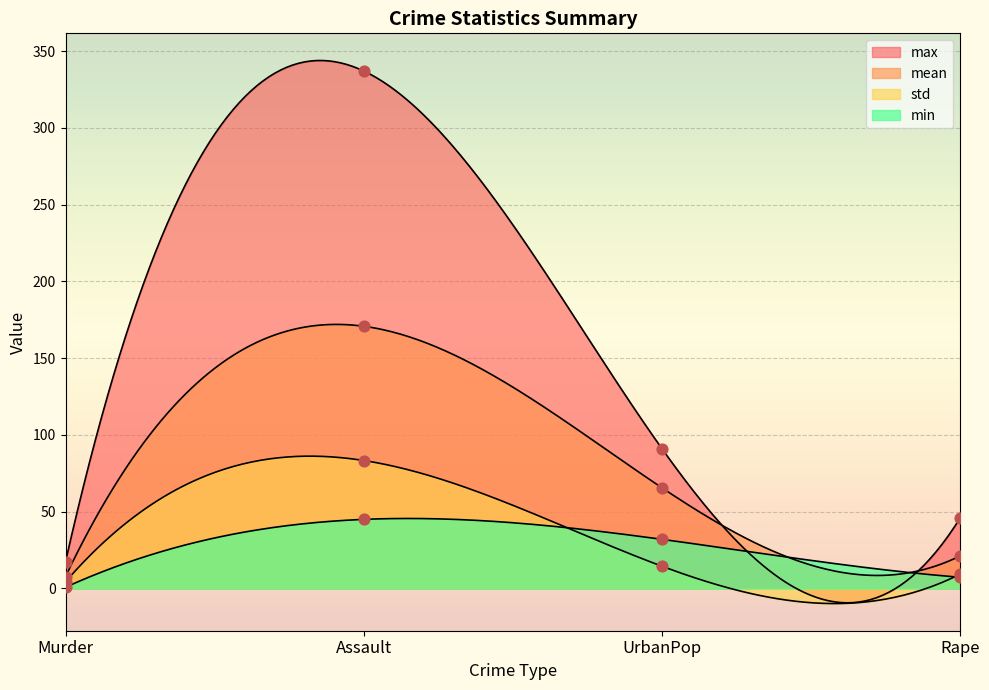

Which series reaches the maximum Y coordinate?

max